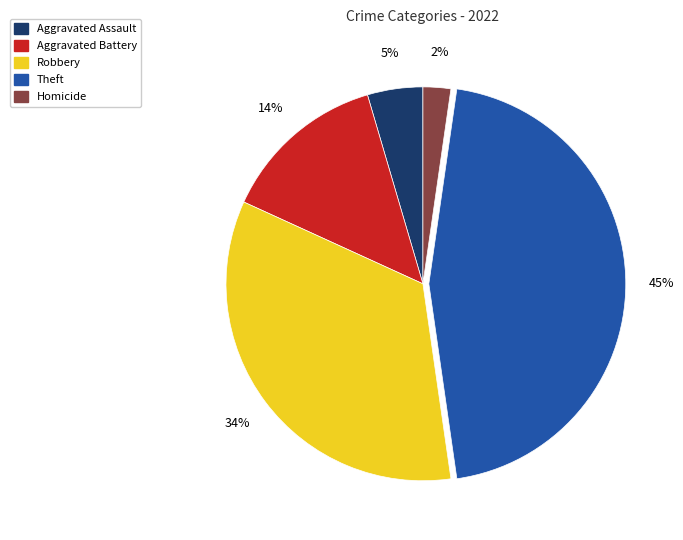

What percentage is the Robbery slice, to the nearest percent?

34%